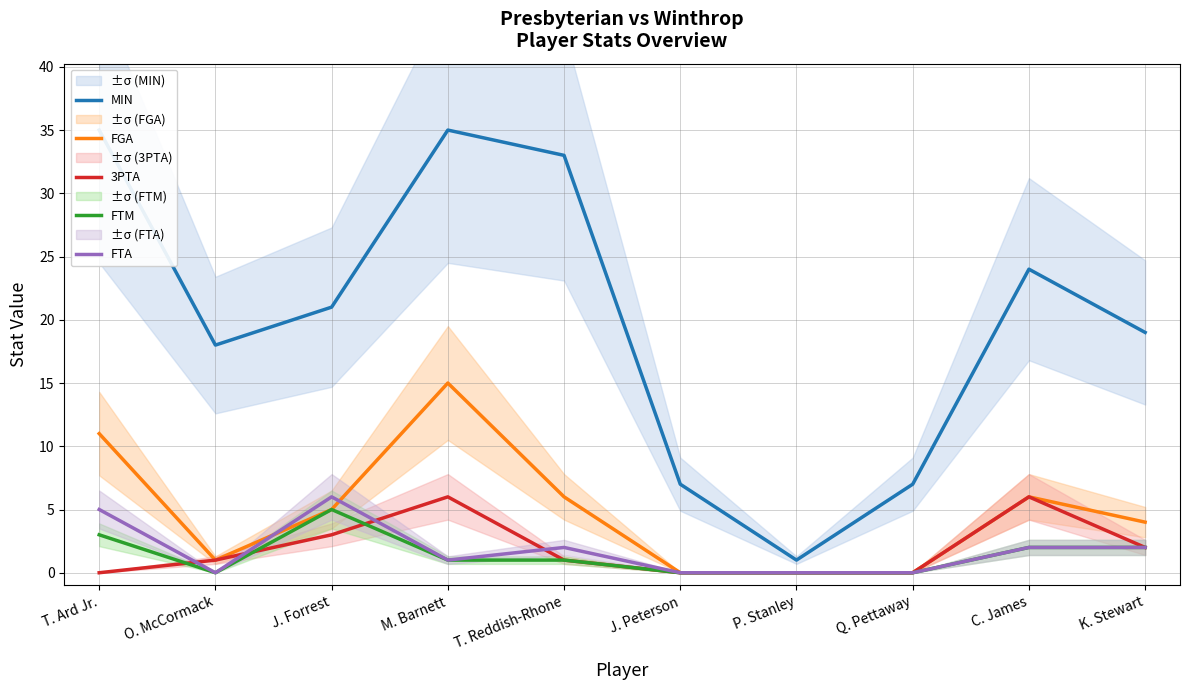

List the labels in order of FTA value, smallest first.

O. McCormack, J. Peterson, P. Stanley, Q. Pettaway, M. Barnett, T. Reddish-Rhone, C. James, K. Stewart, T. Ard Jr., J. Forrest